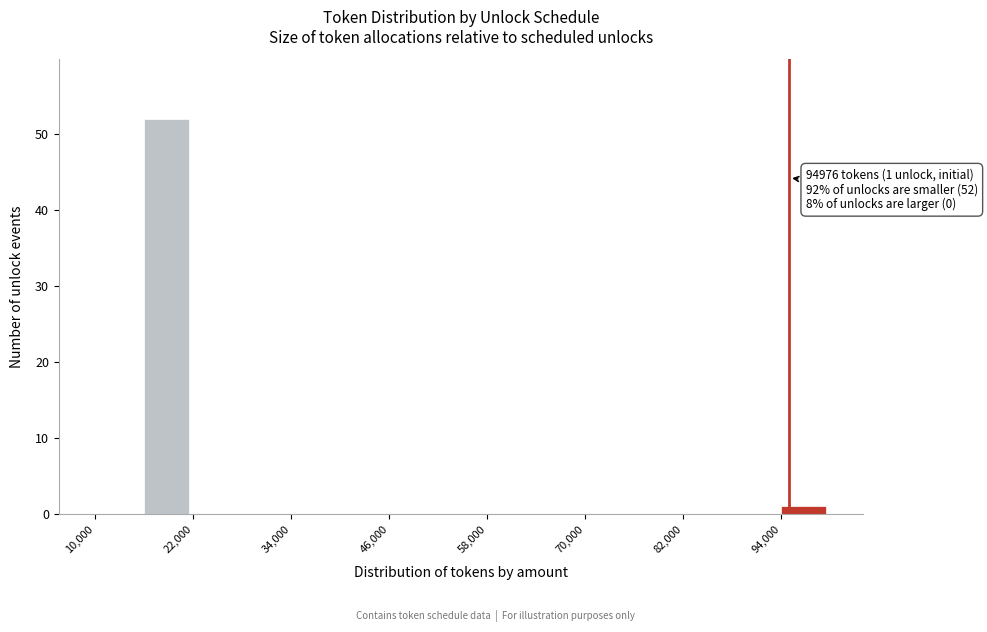

Around what value on the x-axis is the tallest bar? Give the approximate position of its centre, as read against the axis.

18000